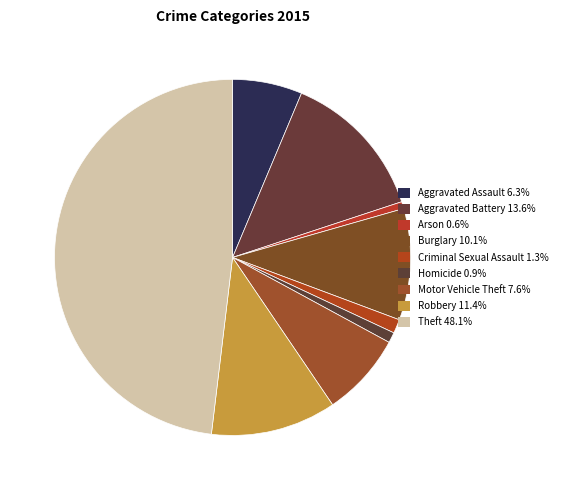

How many segments does this pie chart have?

9